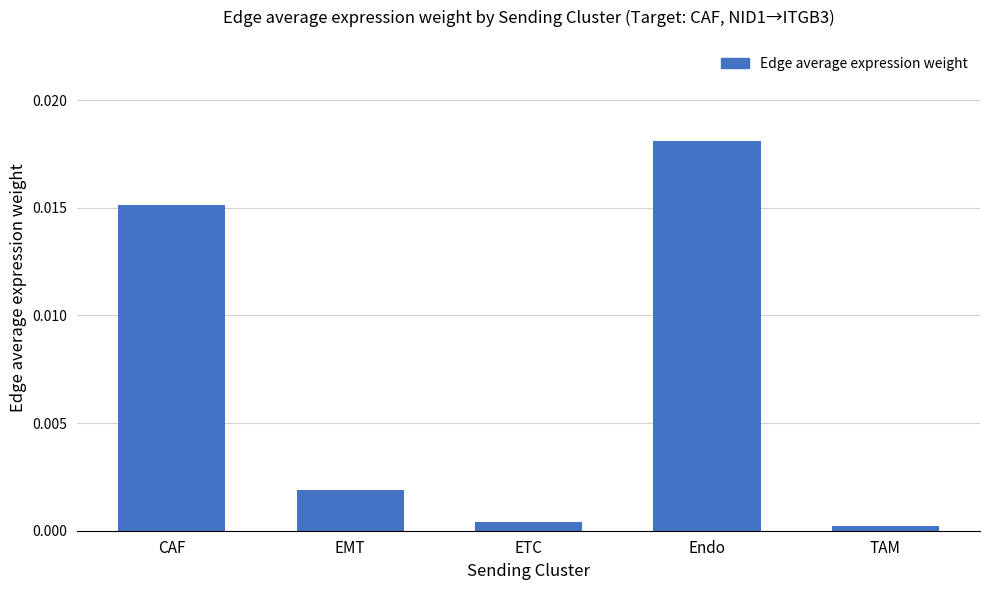

Rank the categories by value from lowest to highest.

TAM, ETC, EMT, CAF, Endo